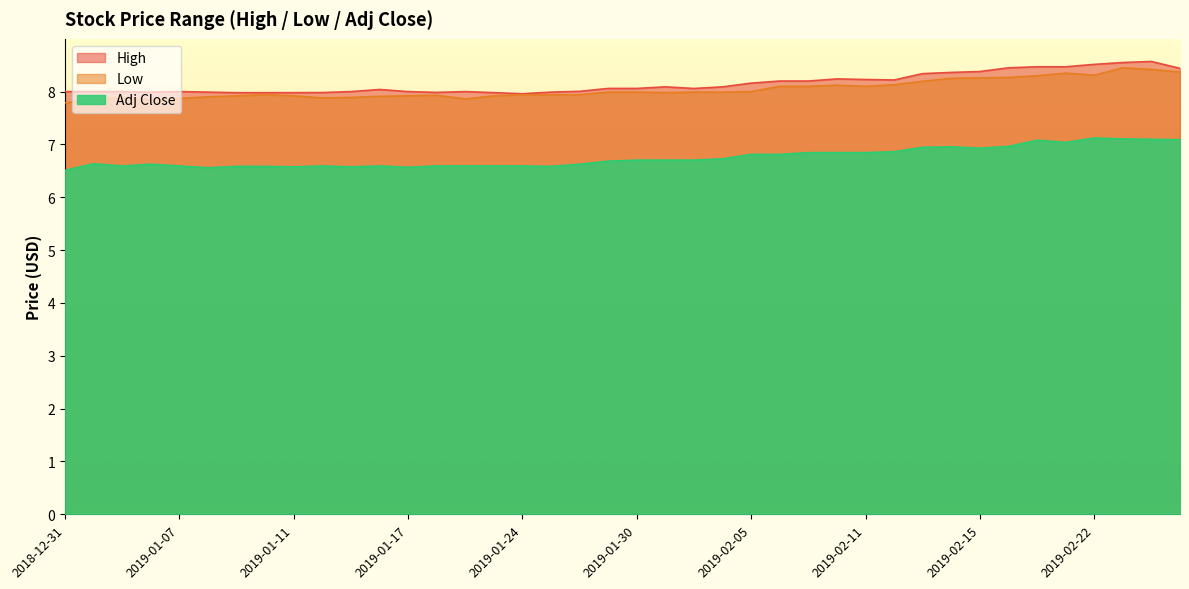

What is the difference between the Adj Close values at 2019-02-04 and 2019-01-09?

0.1